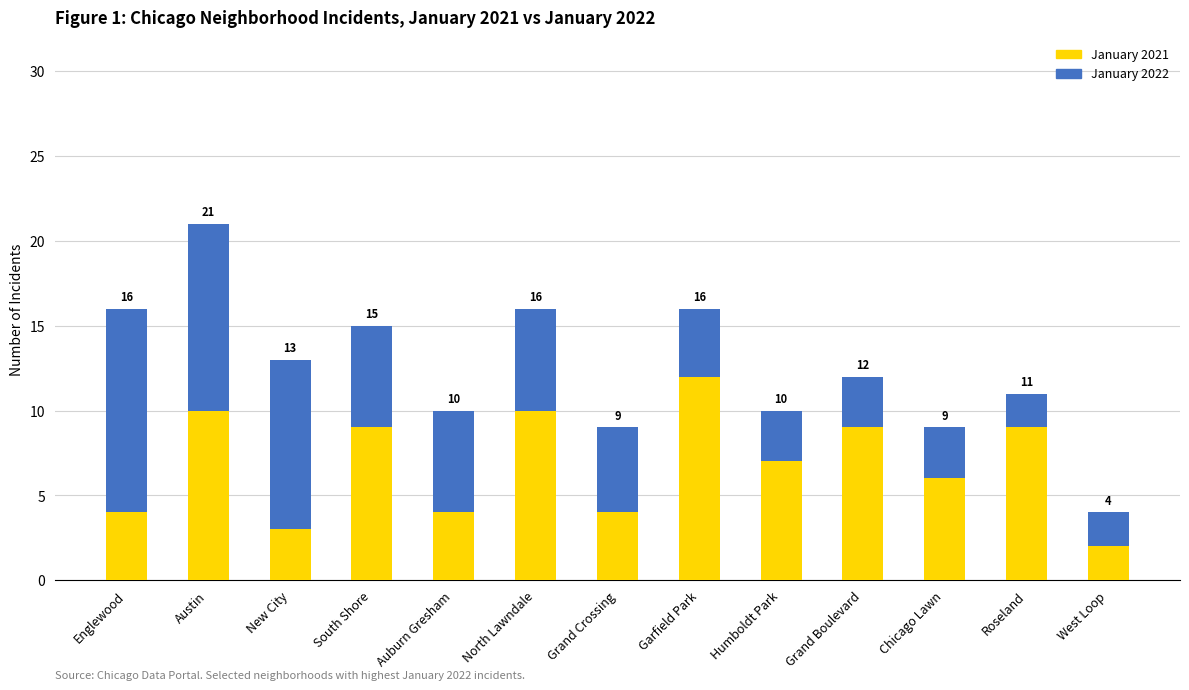

Are the bars horizontal?

No